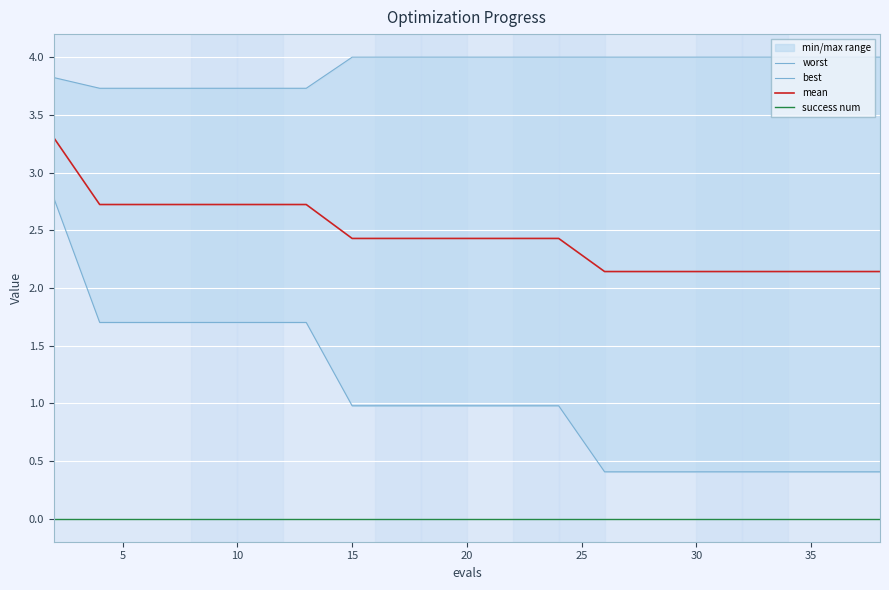

True or false: mean has a value of 3.5 at 30.

False